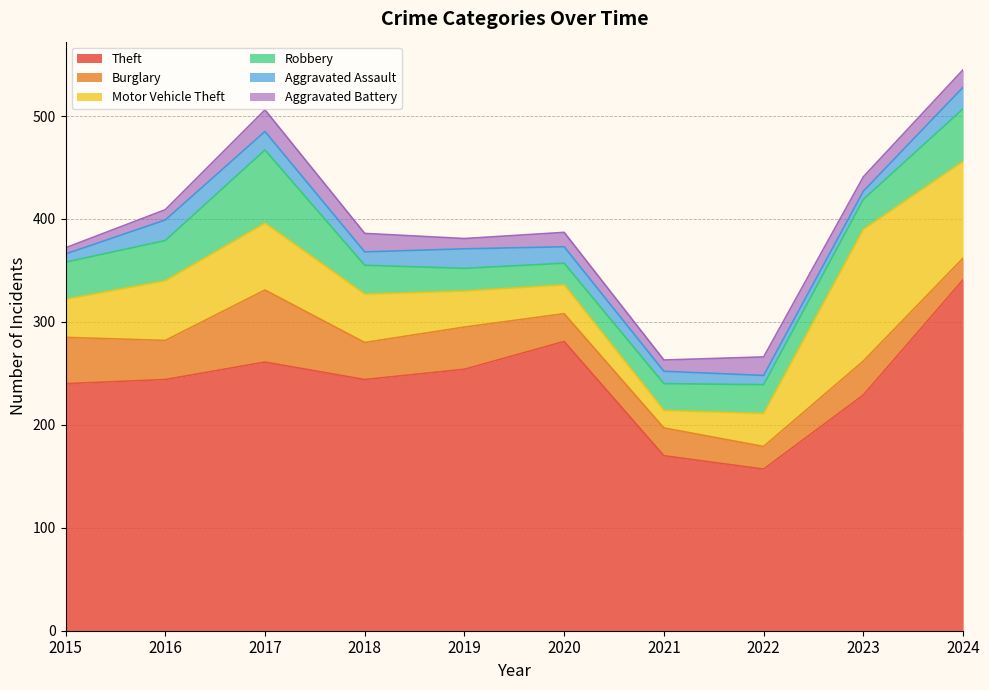

How many lines are shown in the chart?

6